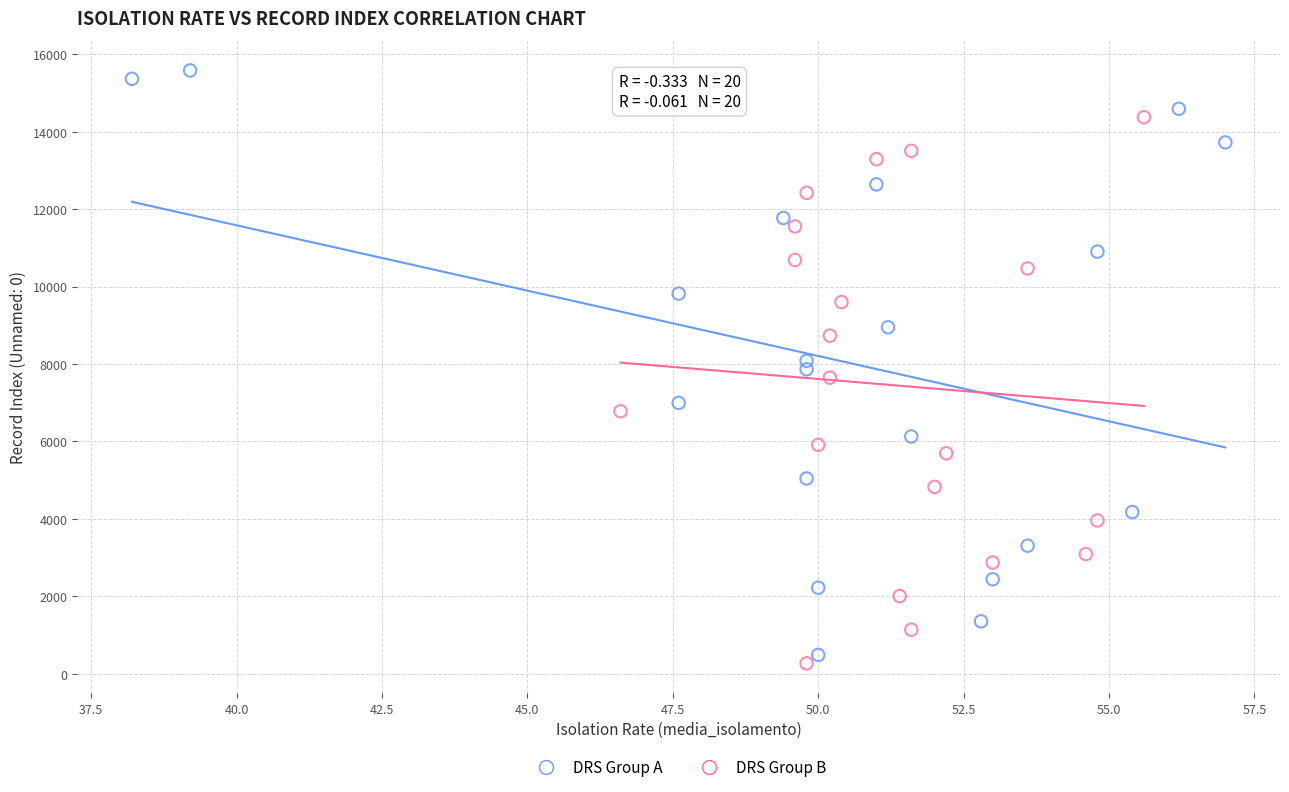

Which series contains the highest Y value?

DRS Group A